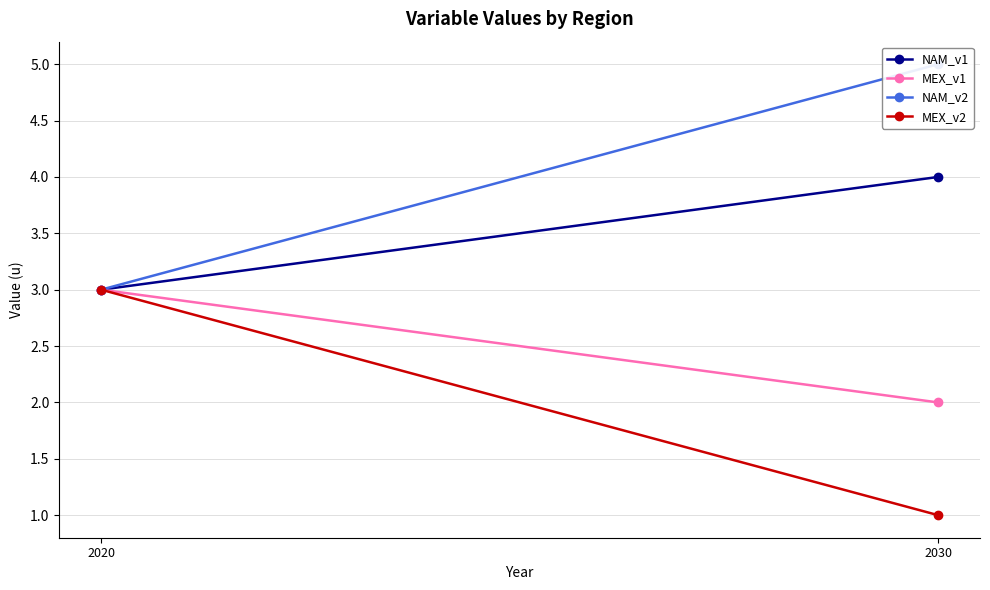

Reading left to right, list all the values displayed in this chart.

NAM_v1: 2020=3	2030=4
MEX_v1: 2020=3	2030=2
NAM_v2: 2020=3	2030=5
MEX_v2: 2020=3	2030=1